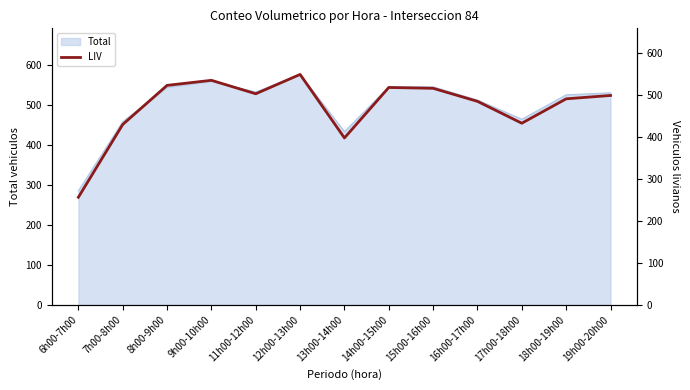

What is the difference between the second highest and second lowest values?

137